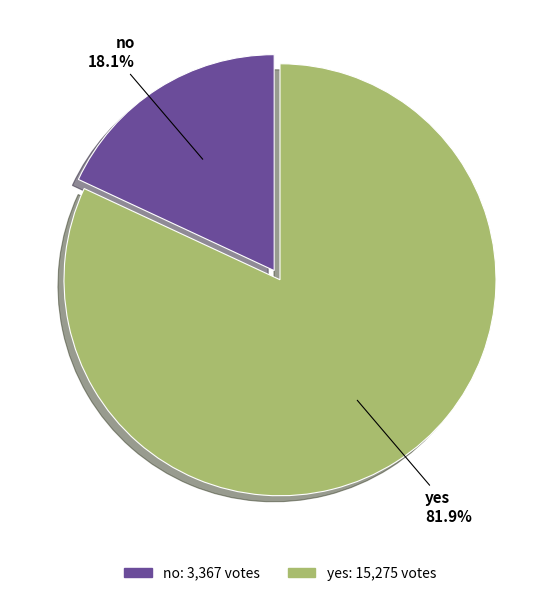

What percentage is NOT represented by yes?

18.1%